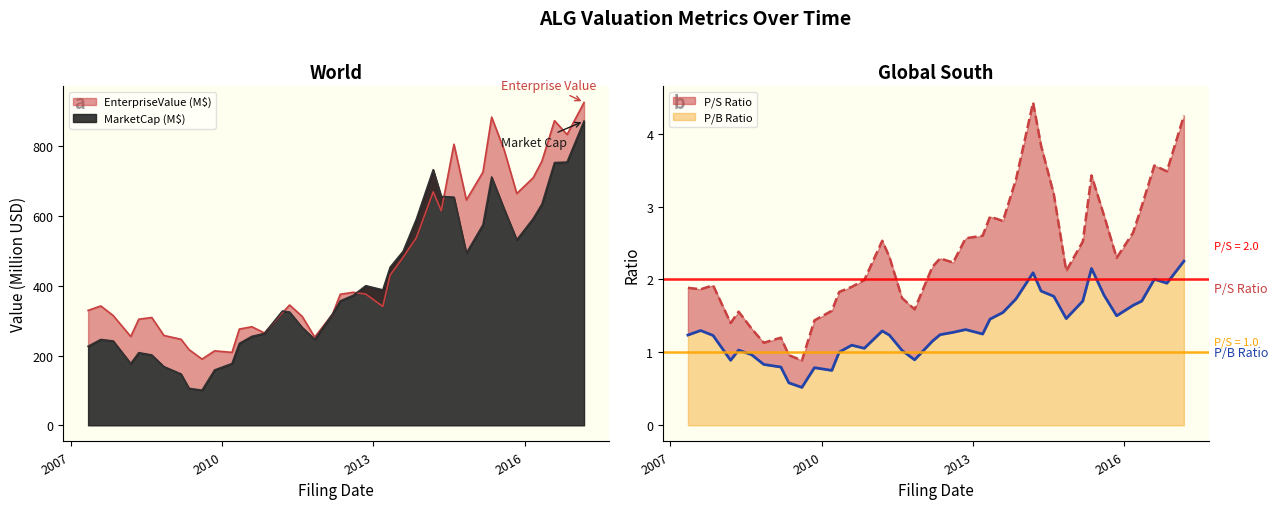

True or false: priceToSalesRatio has a value of 1.7 at 2011-08-05.

True